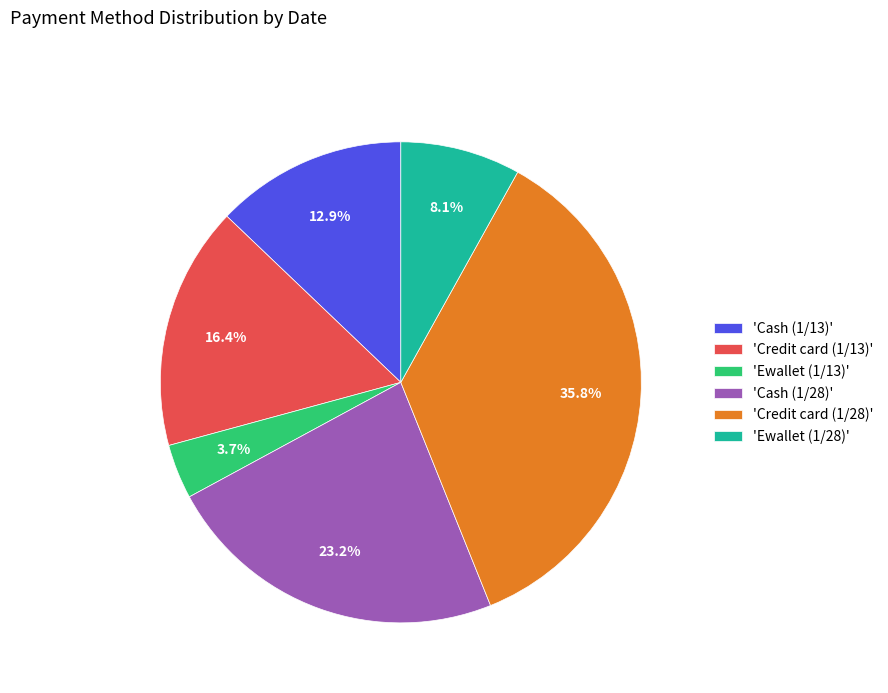

How much of the chart is everything except 'Credit card (1/28)'?

64.2%